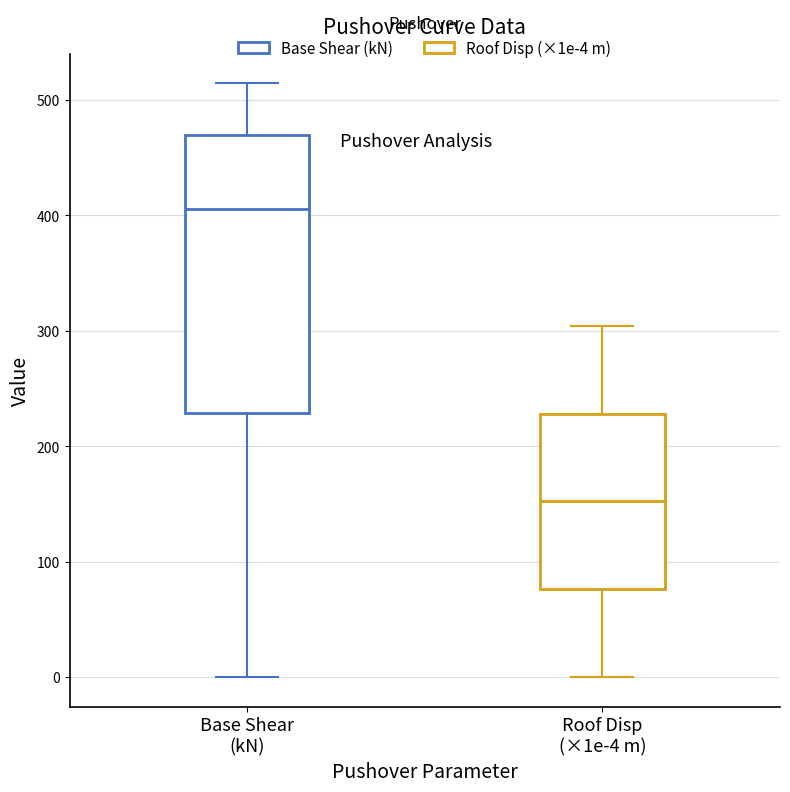

Reading left to right, read every box against the y-axis: the position of its median line, the range the box covers, and the ends of its whiskers. The values are not printed on the chart, so give them approximately, as read against the axis.

Base Shear (kN): median 400, box 230 to 470, whiskers 0 to 510
Roof Disp (×1e-4 m): median 150, box 80 to 230, whiskers 0 to 300